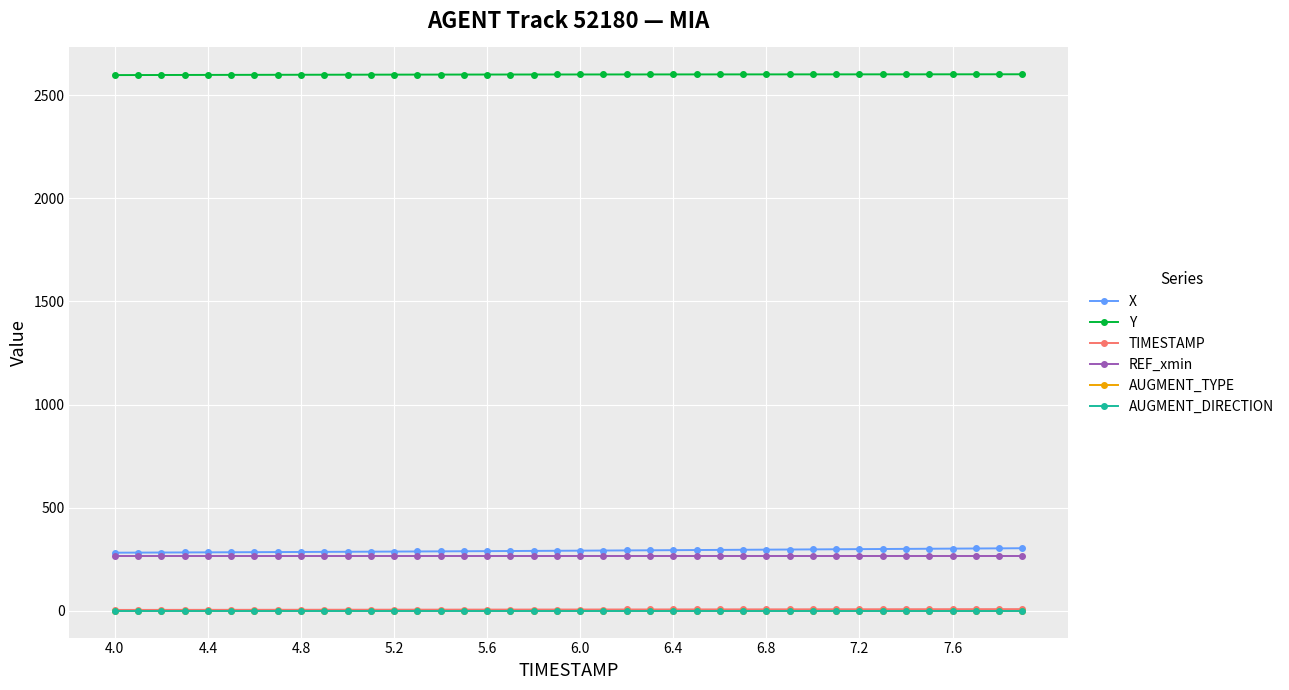

What is the maximum value shown in the chart?

2601.5